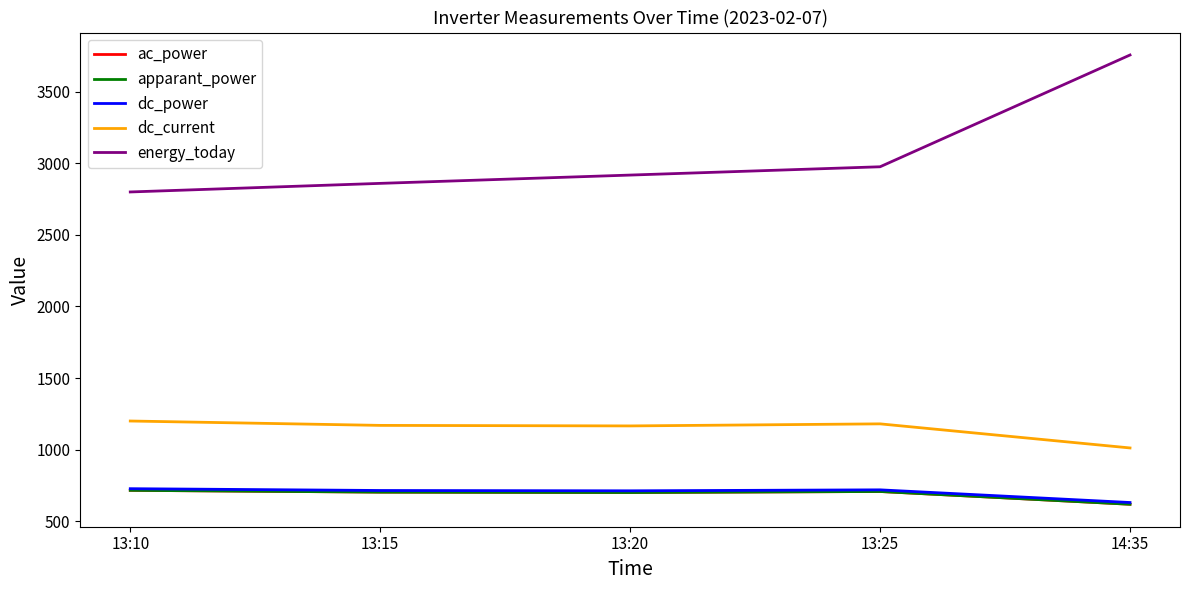

Where is the first local maximum for apparant_power?

13:25